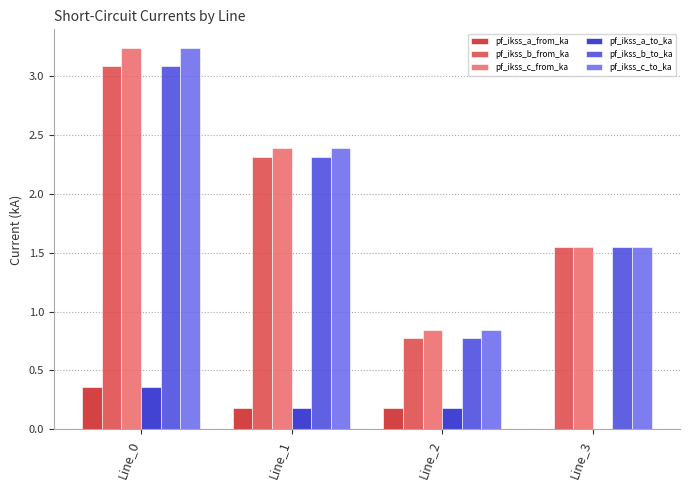

What is the difference between the pf_ikss_c_from_ka values at Line_3 and Line_2?

0.7